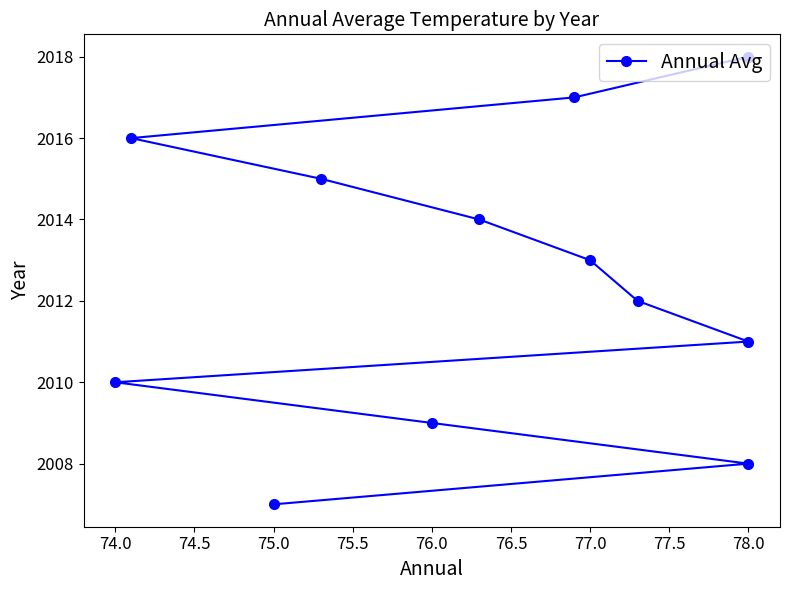

Does the chart display data point markers on the line(s)?

Yes